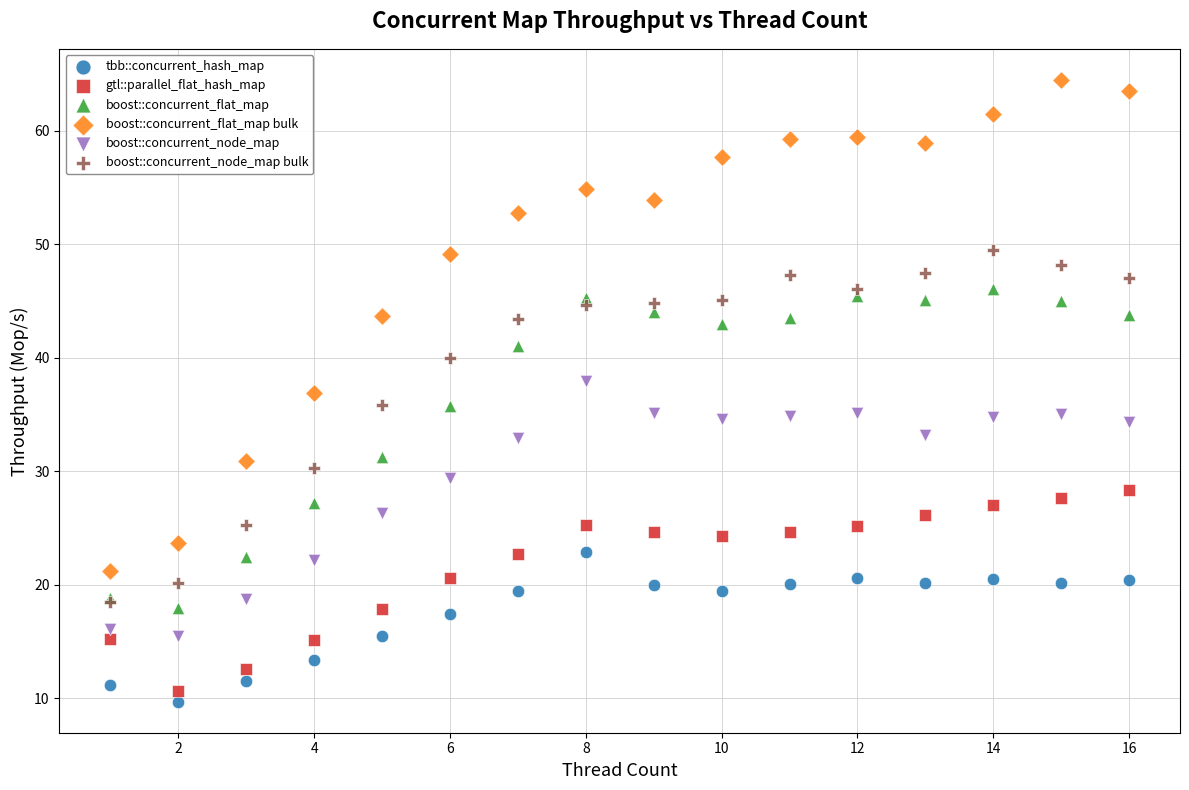

Which series reaches the minimum Y coordinate?

tbb::concurrent_hash_map